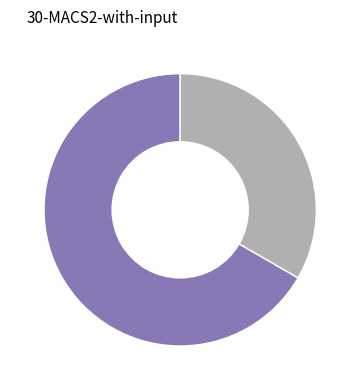

Does any single category account for the majority?

Yes